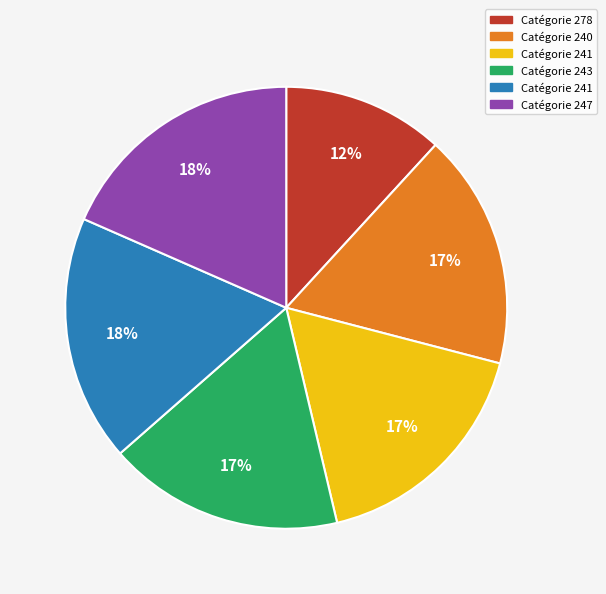

Is there a majority slice in this chart?

No